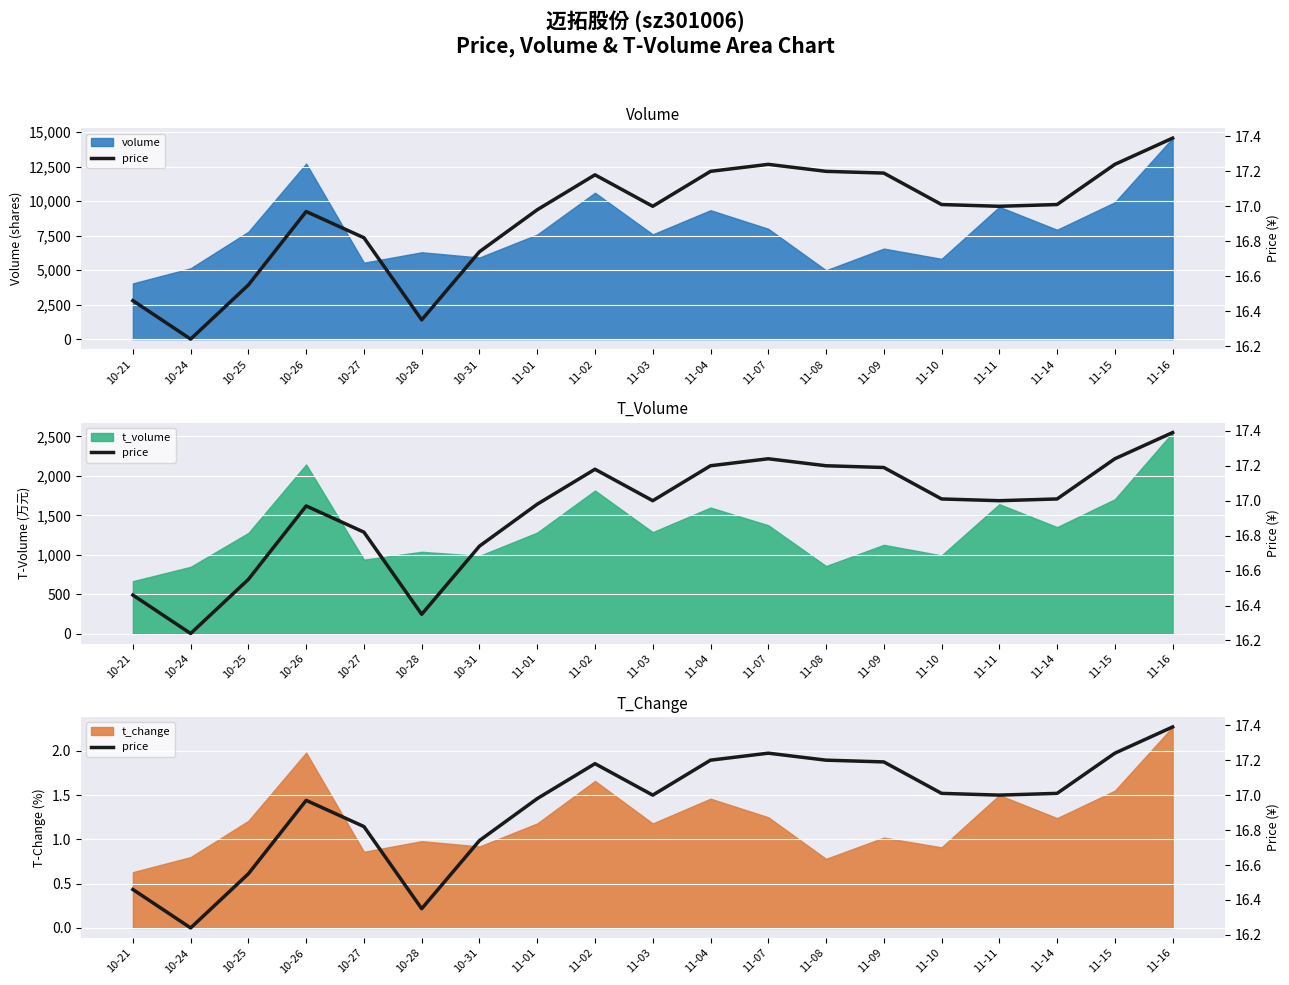

What is the value of the 8th point from the left?

17.0